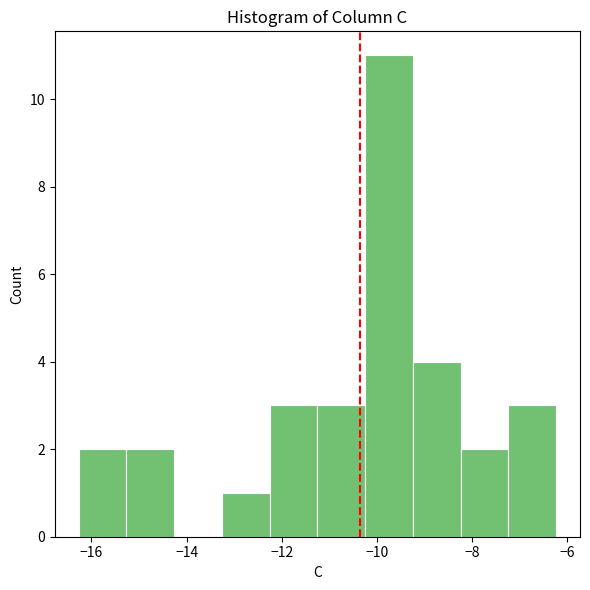

Over which range of the x-axis is the bar tallest?

-10.2 to -9.2